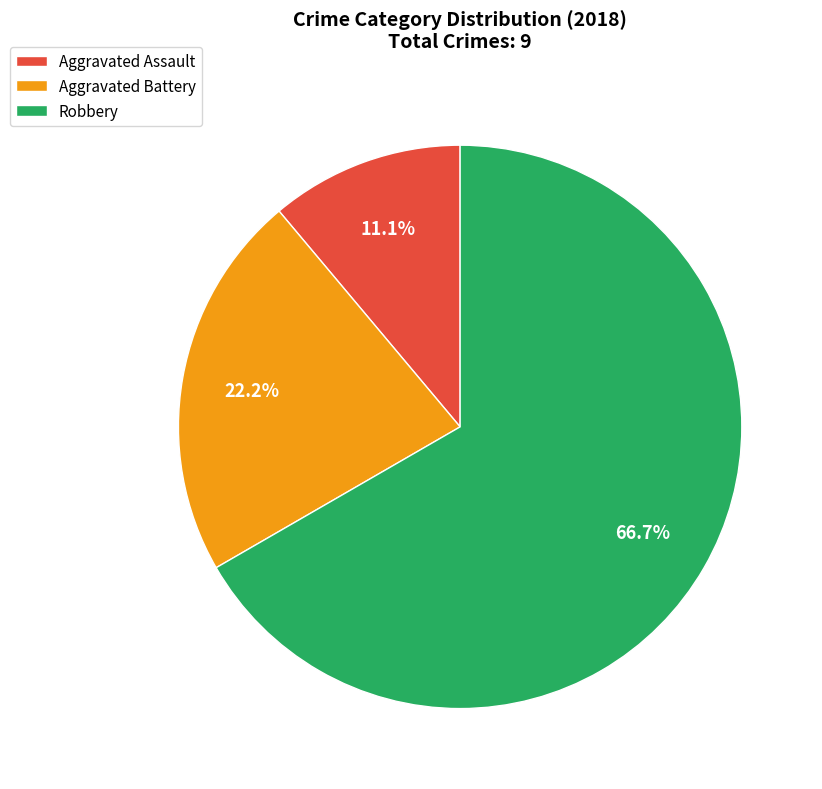

How many segments does this pie chart have?

3